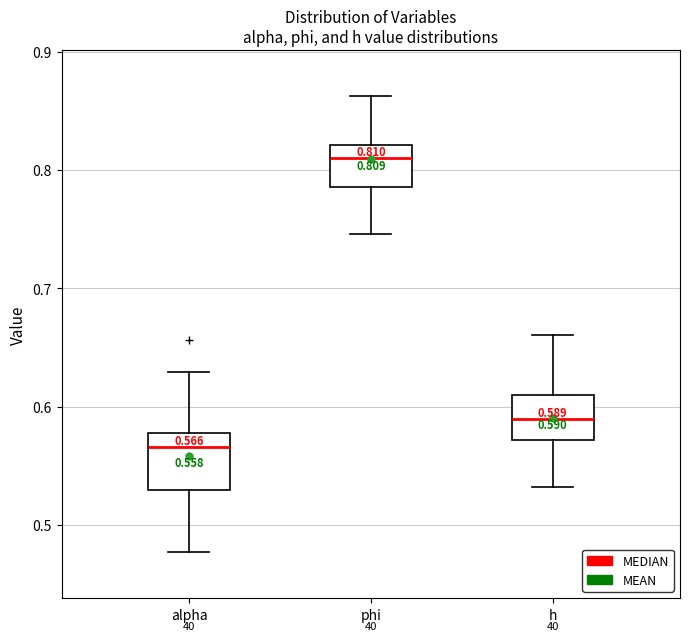

Comparing the boxes themselves (not the whiskers), which one is the tallest?

alpha